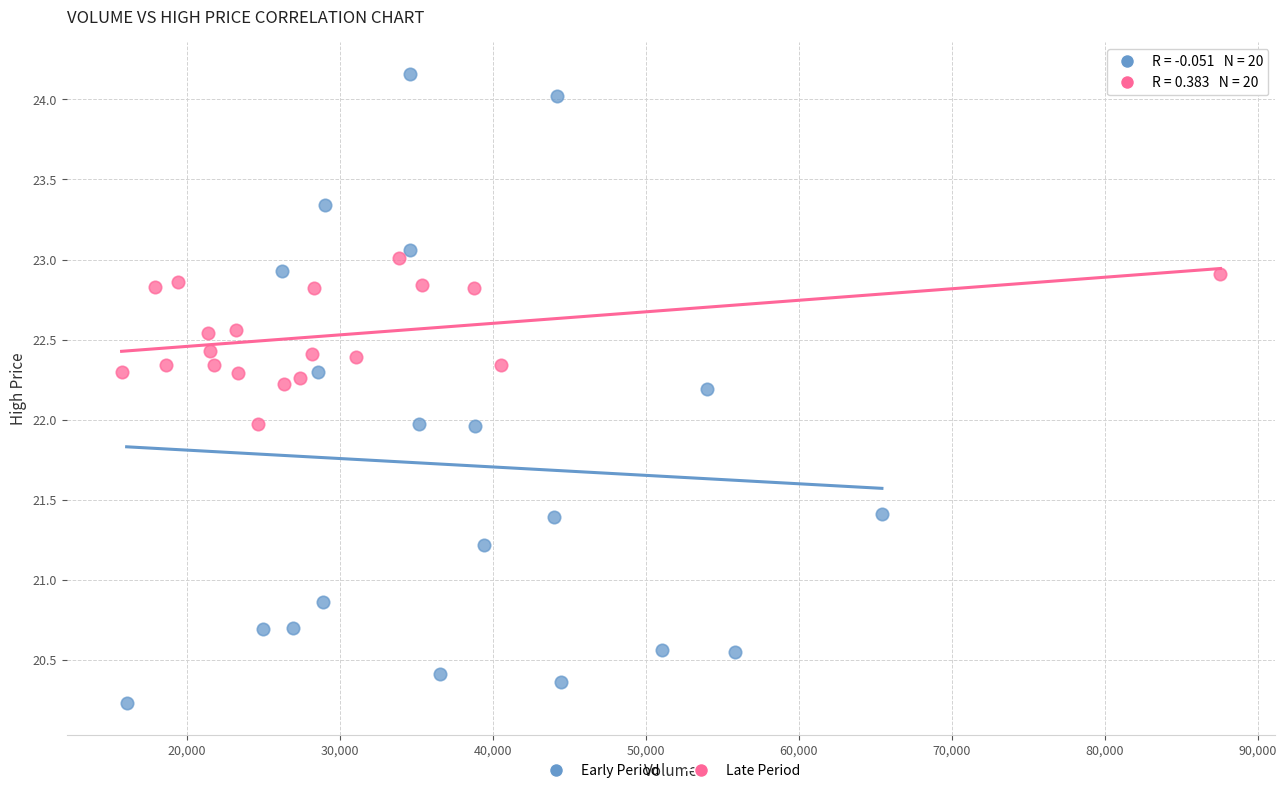

Which series has the widest spread of Y values?

Early Period